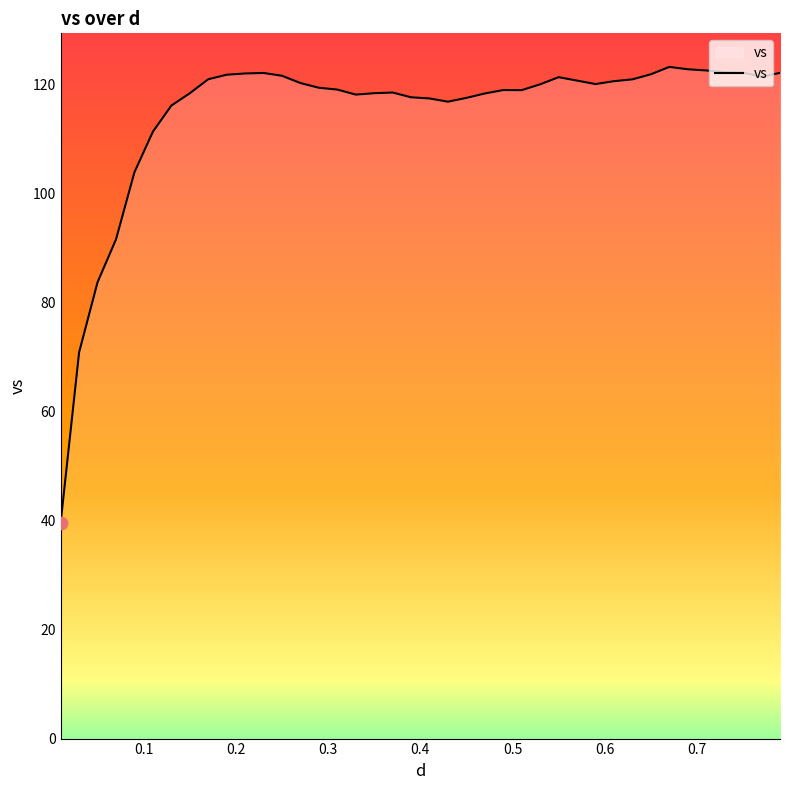

What is the smallest value displayed?

39.6